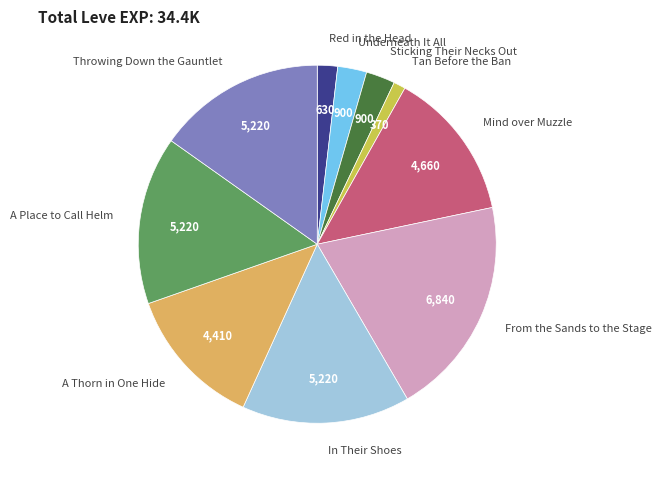

True or false: Sticking Their Necks Out accounts for 3% of the total.

True